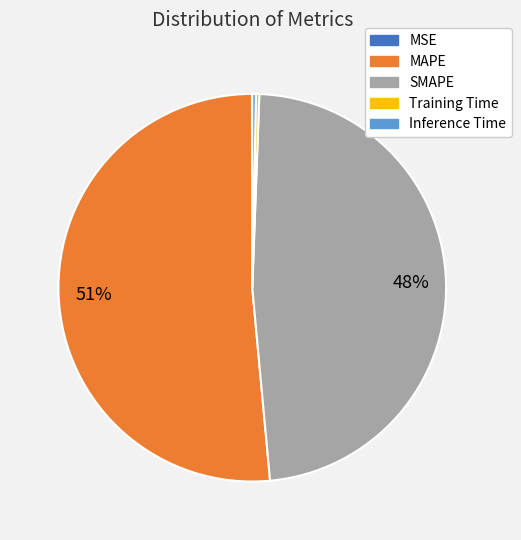

What is the majority slice?

MAPE